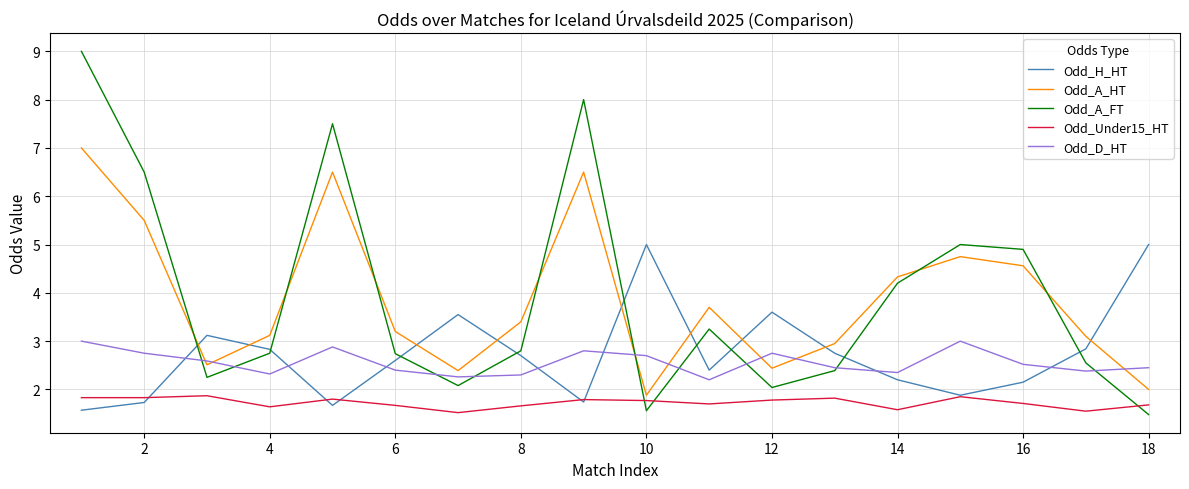

What is the minimum value shown in the chart?

1.5